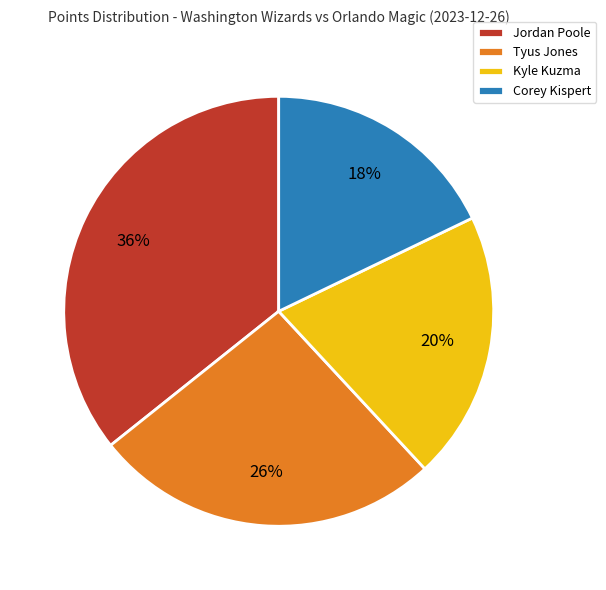

Combined, do Corey Kispert and Jordan Poole account for over 50%?

Yes